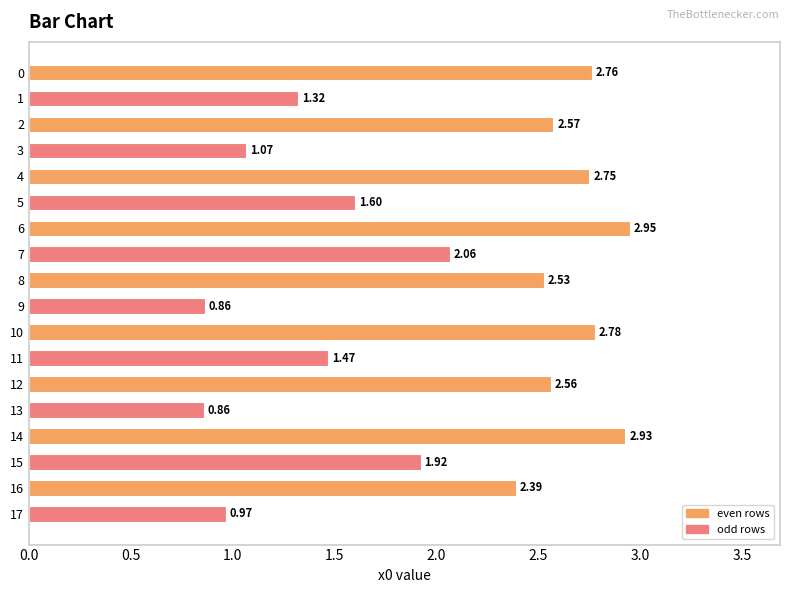

What is the sum of the values at 11 and 16?

3.9